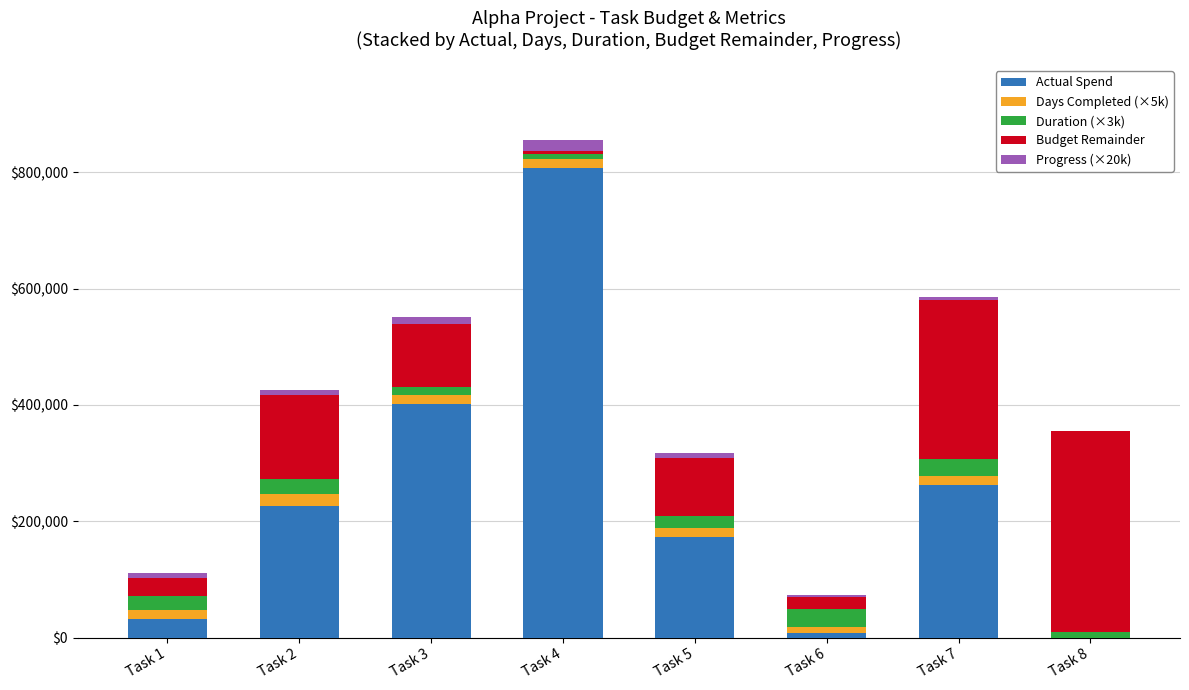

Does the chart contain stacked bars?

Yes